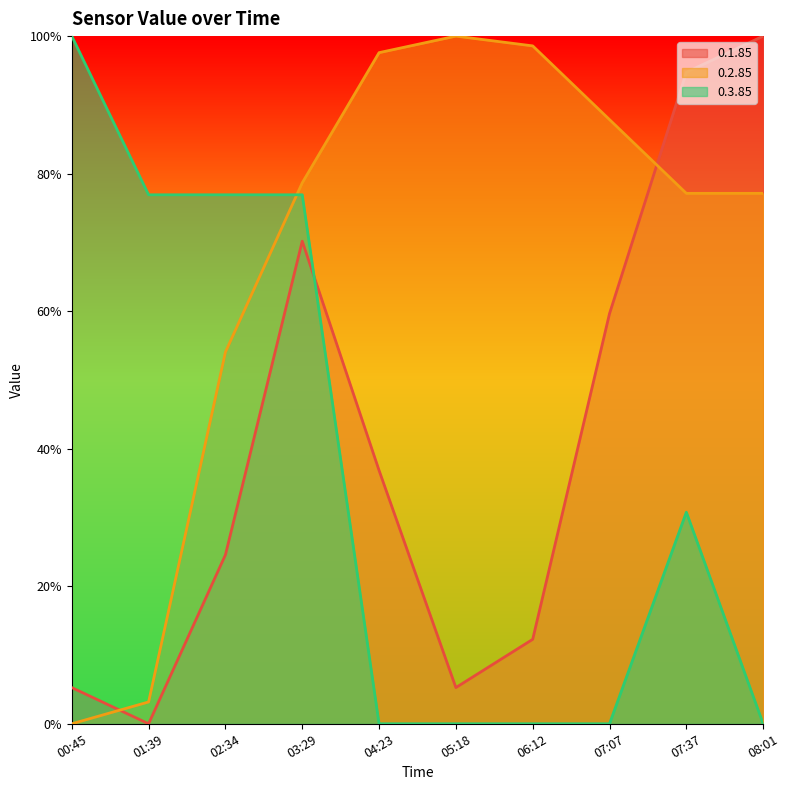

Which series has the widest spread of values?

0.1.85